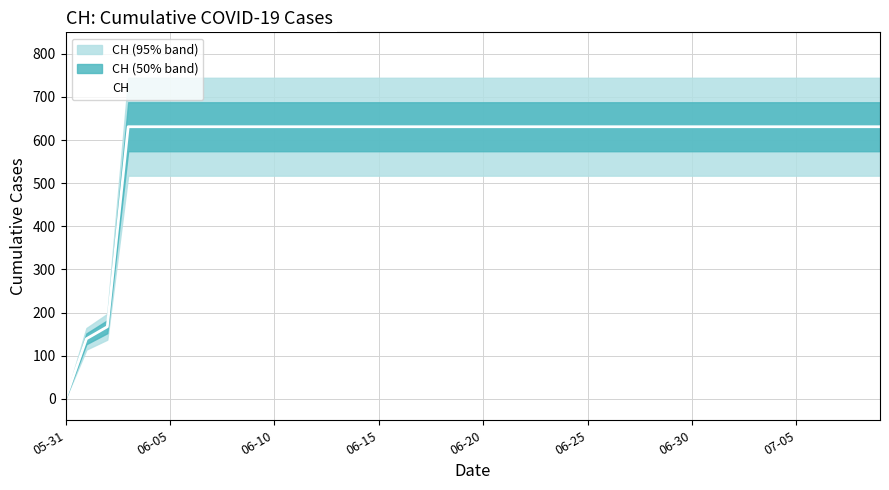

True or false: CH has a value of 631 at 06-20.

True